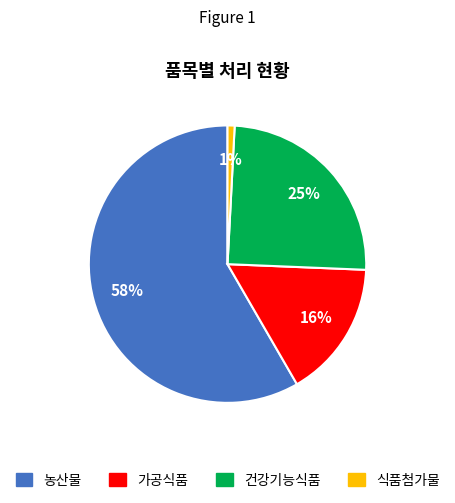

How many segments does this pie chart have?

4